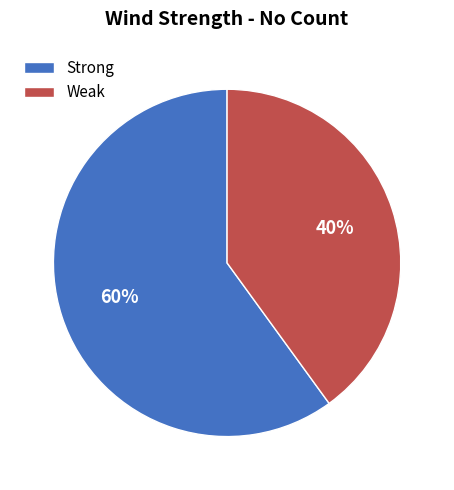

Which category has the smallest portion of the pie?

Weak